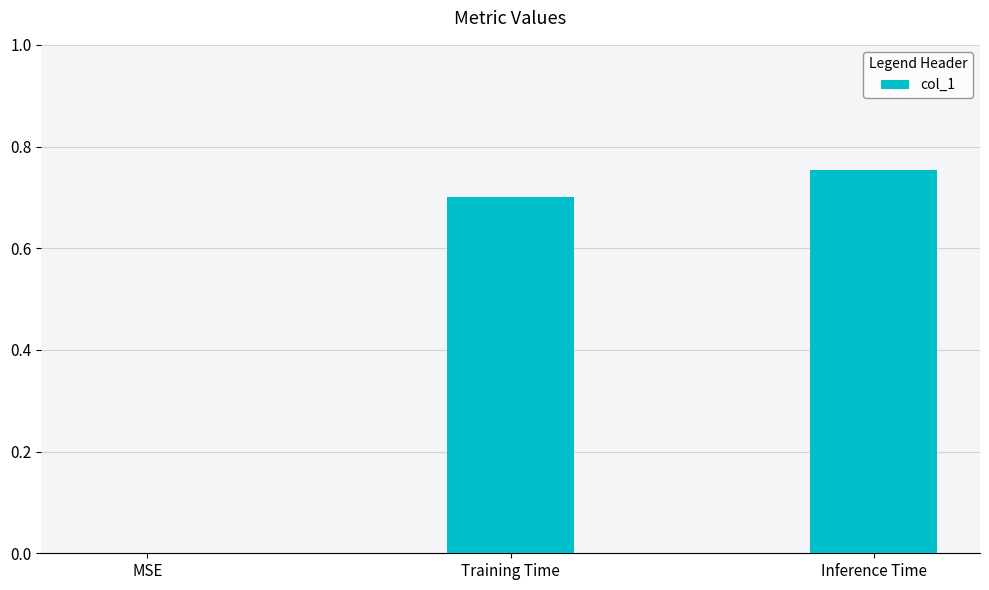

What is the change in value from MSE to Training Time?

+0.7